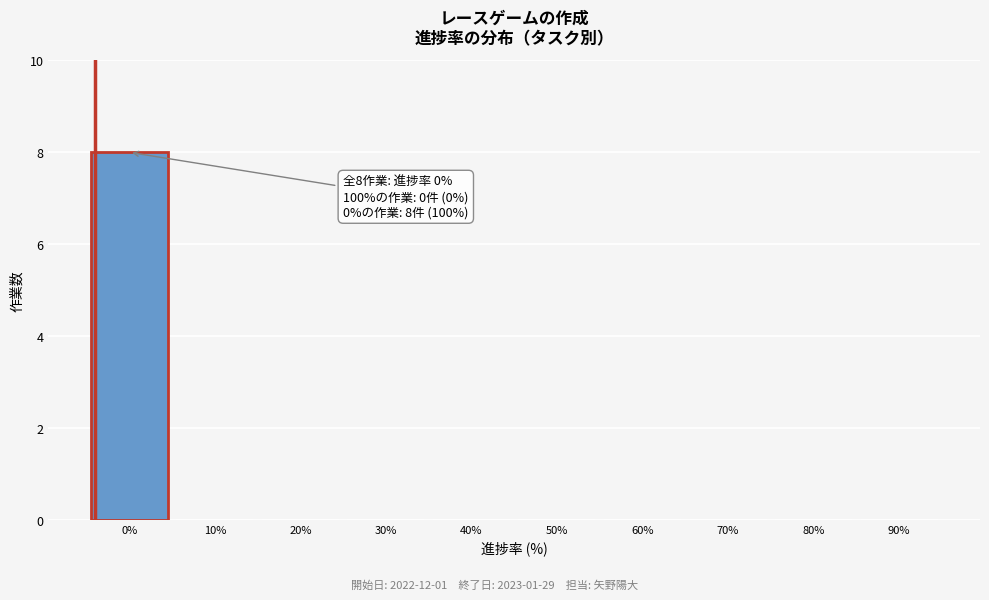

Reading right to left, extract all data points from this chart.

90%=0	80%=0	70%=0	60%=0	50%=0	40%=0	30%=0	20%=0	10%=0	0%=8